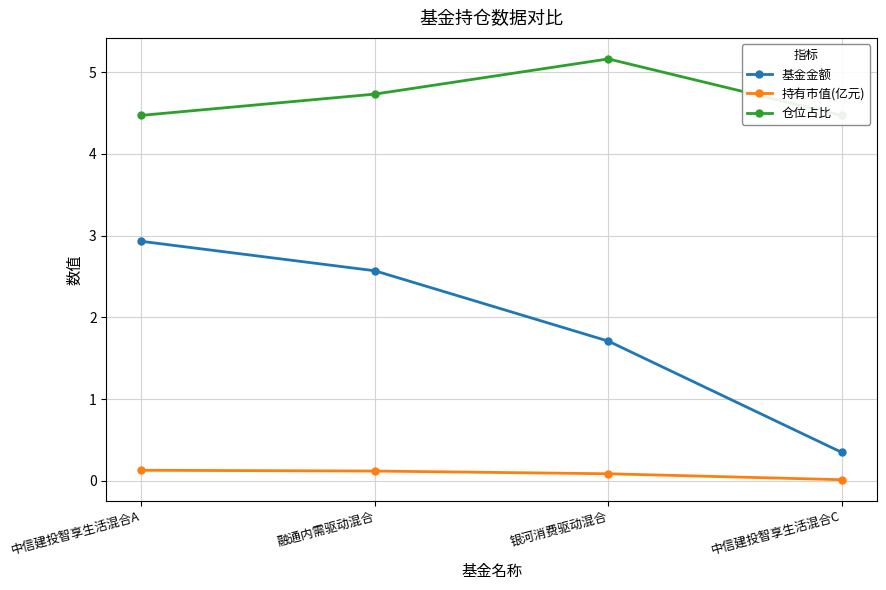

How many lines are shown in the chart?

3